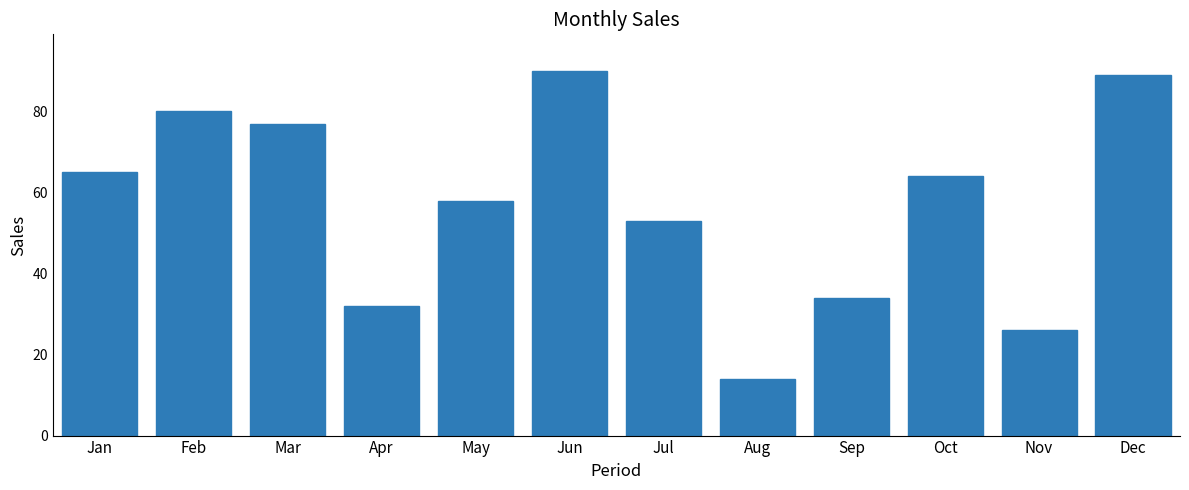

What is the value of the 2nd bar from the left?

80